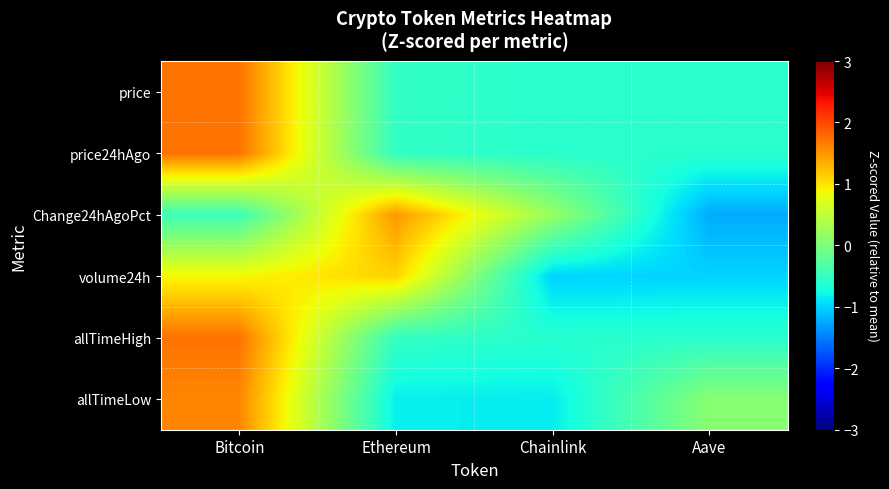

Reading right to left, transcribe all the data shown in this chart.

price: Aave=-0.6	Chainlink=-0.6	Ethereum=-0.5	Bitcoin=1.7
price24hAgo: Aave=-0.6	Chainlink=-0.6	Ethereum=-0.5	Bitcoin=1.7
Change24hAgoPct: Aave=-1.2	Chainlink=0.2	Ethereum=1.5	Bitcoin=-0.5
volume24h: Aave=-1.0	Chainlink=-1.0	Ethereum=1.1	Bitcoin=0.9
allTimeHigh: Aave=-0.6	Chainlink=-0.6	Ethereum=-0.5	Bitcoin=1.7
allTimeLow: Aave=0.1	Chainlink=-0.8	Ethereum=-0.8	Bitcoin=1.6